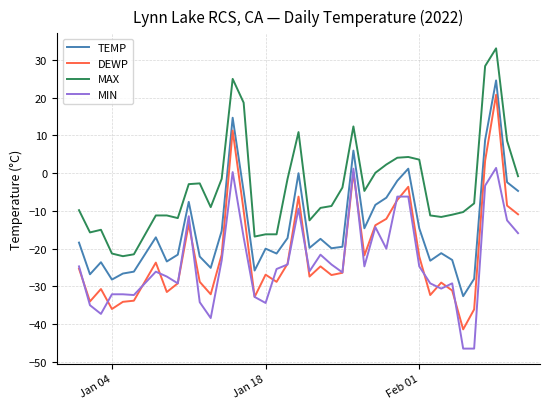

Rank the series by their maximum value, from lowest to highest.

MIN, DEWP, TEMP, MAX